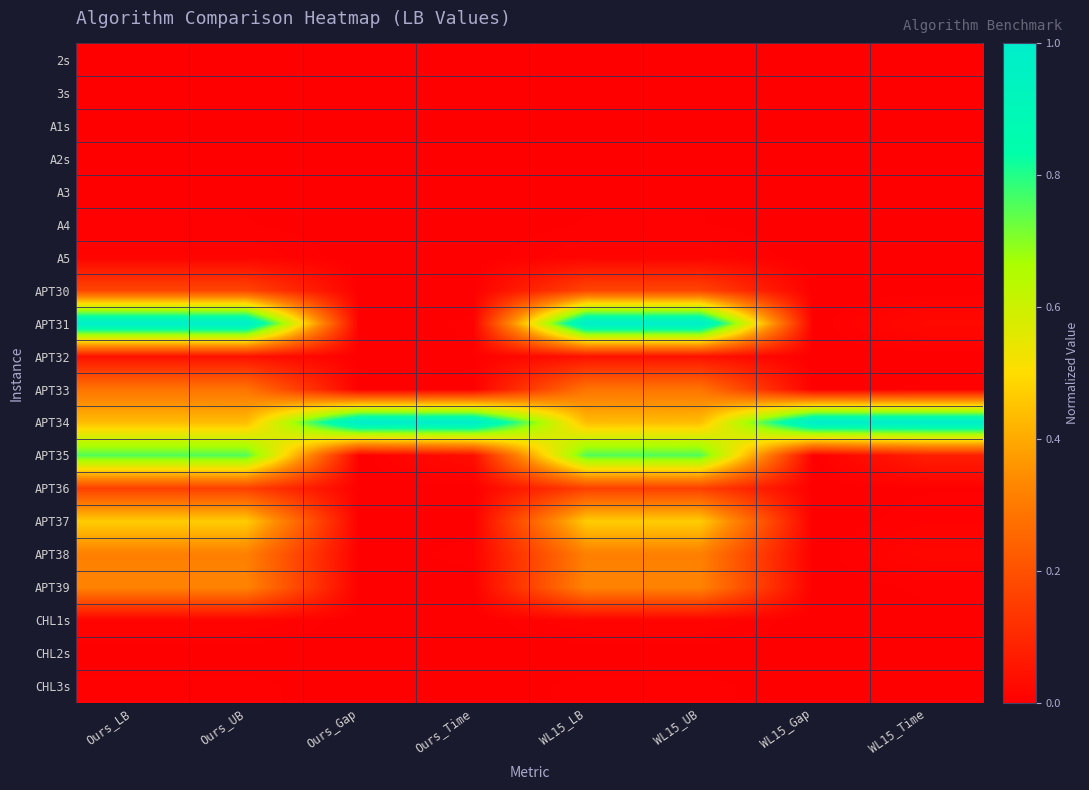

List the series in order of their peak value, highest first.

APT31, APT34, APT35, APT37, APT39, APT38, APT33, APT30, APT36, APT32, CHL1s, A5, CHL3s, A4, A3, CHL2s, 2s, A2s, 3s, A1s